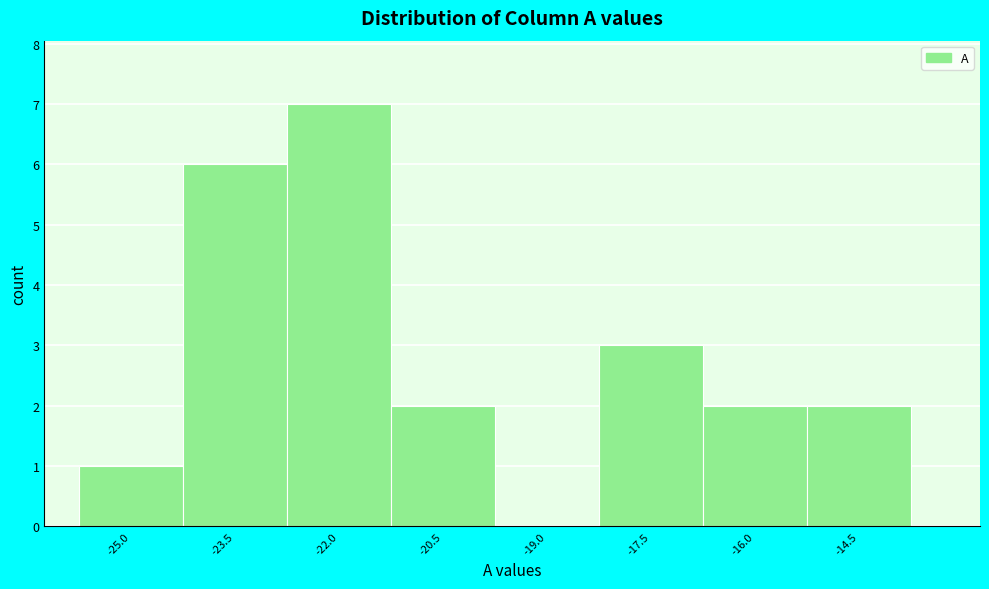

Reading left to right, list all the values displayed in this chart.

-25.0=1	-23.5=6	-22.0=7	-20.5=2	-19.0=0	-17.5=3	-16.0=2	-14.5=2